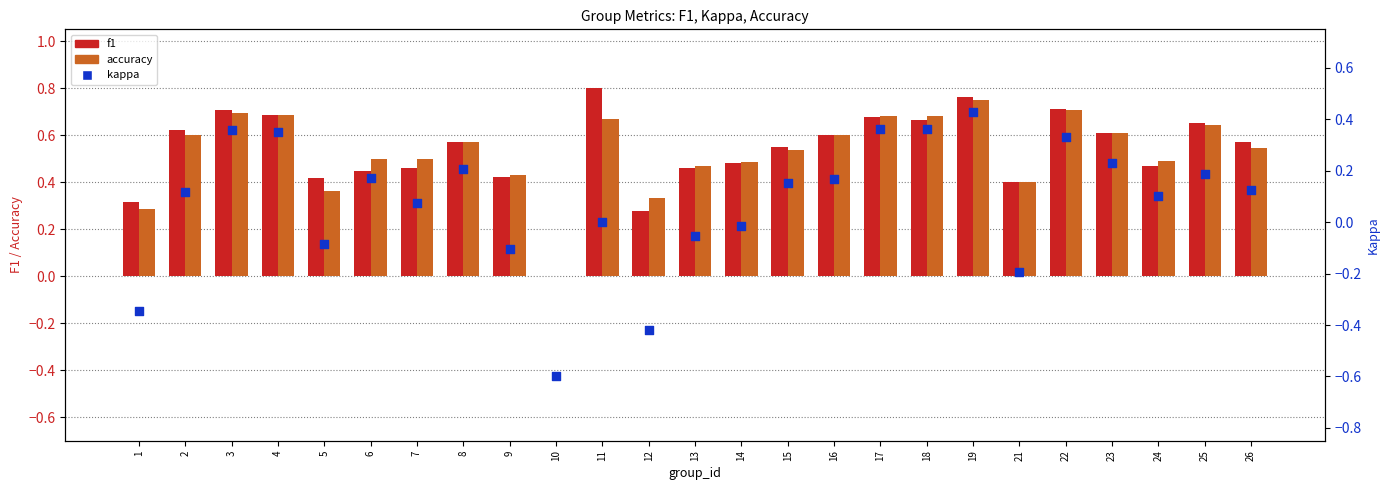

What is the total value across all series at 7?

1.0